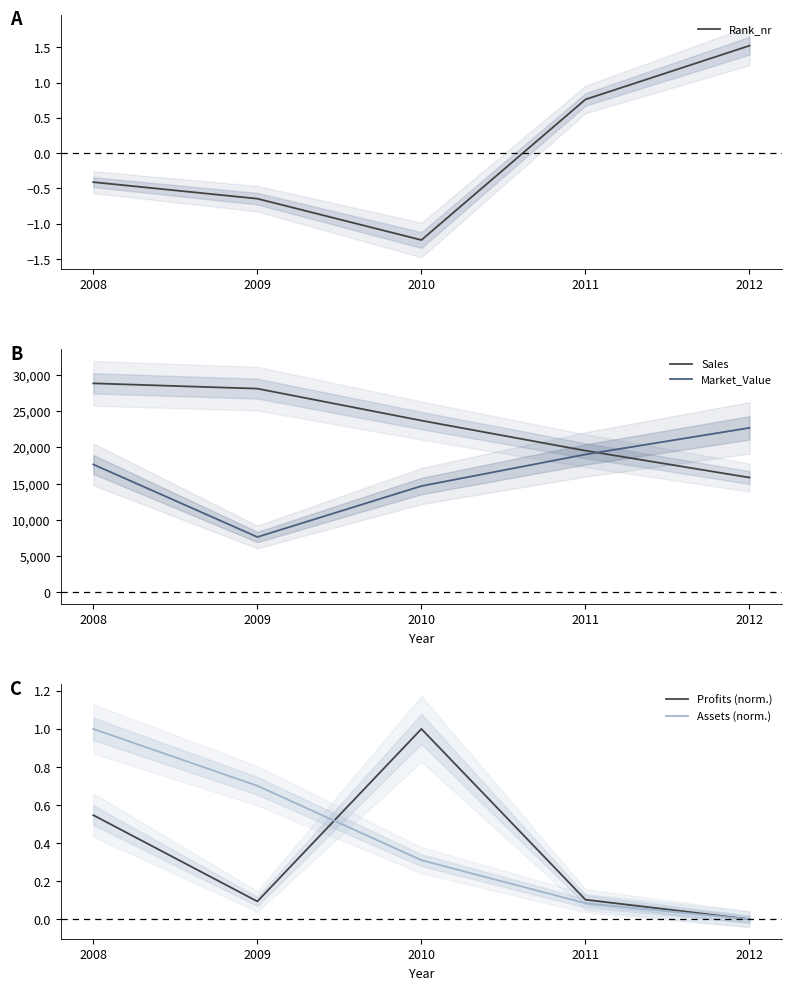

True or false: Market_Value and Sales intersect in this chart.

True